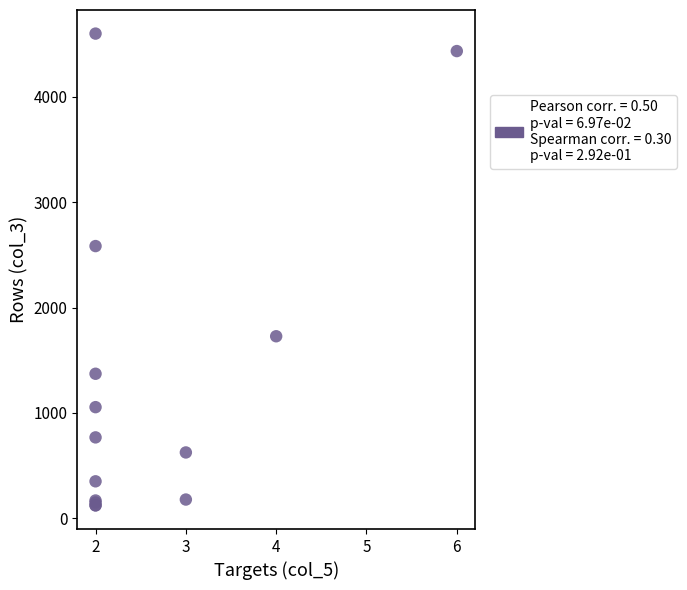

What Y value in the scatter plot is closest to 2361?

2584